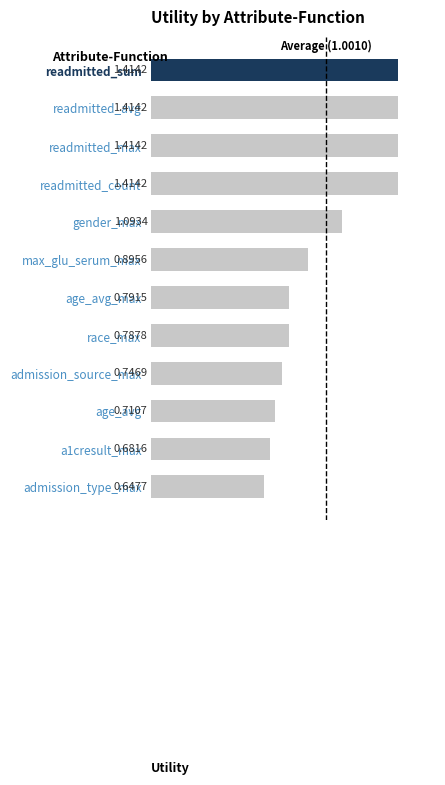

Where is the data nearest to the value 1?

gender_max